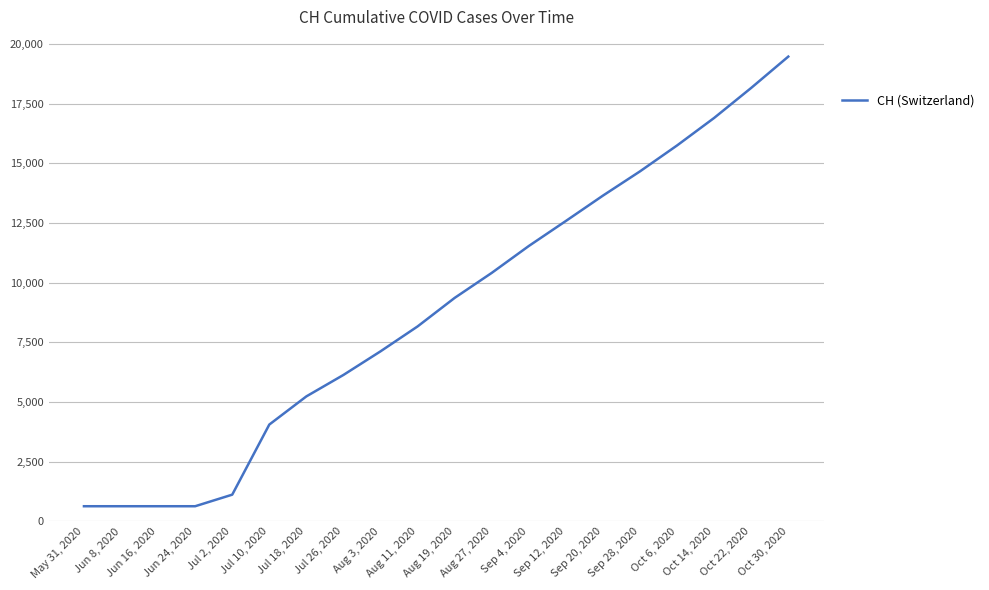

What is the ratio of the value at Aug 3, 2020 to the value at Aug 11, 2020?

0.9